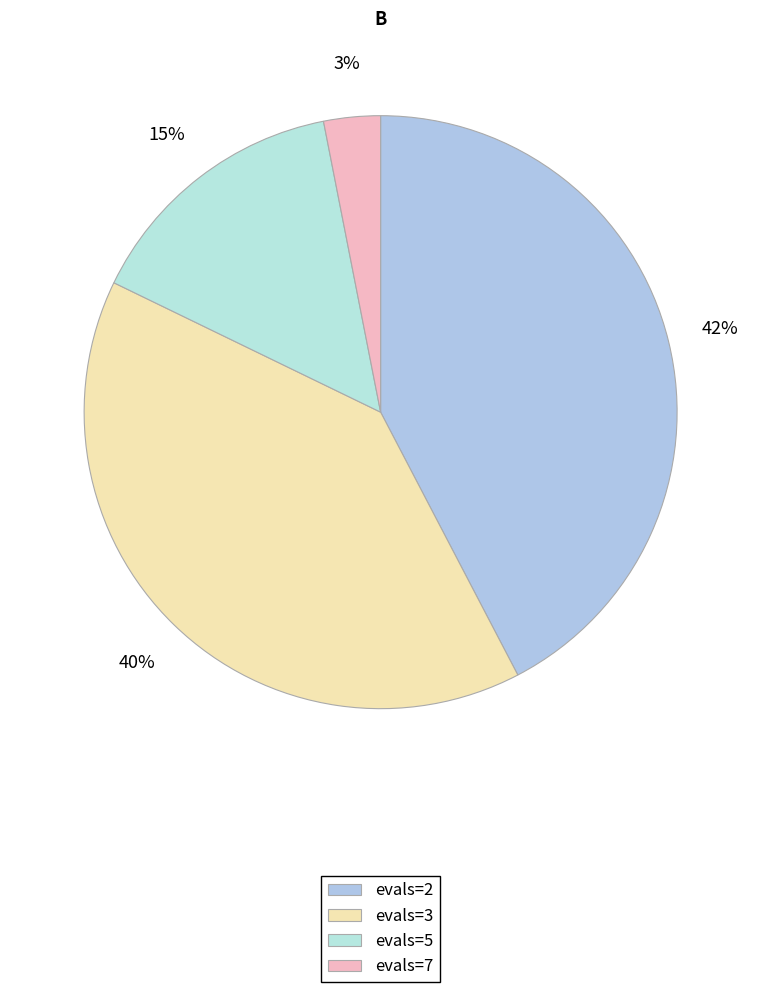

Between evals=5 and evals=2, which is larger?

evals=2